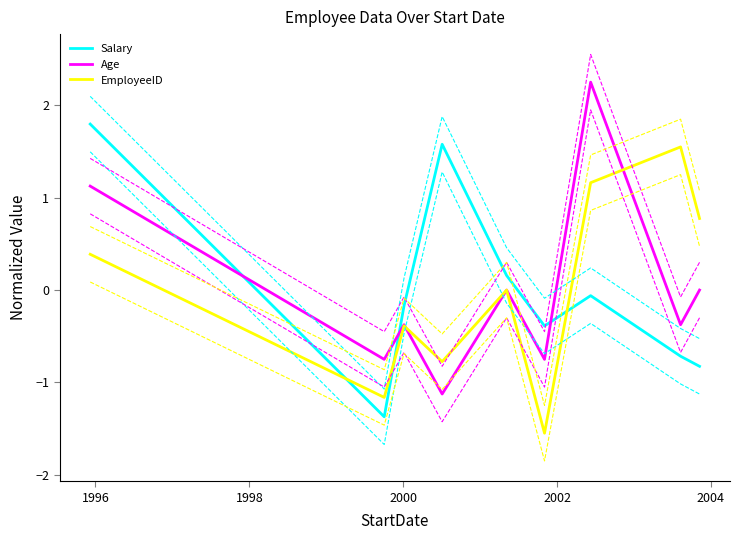

How many values in Age are below zero?

5